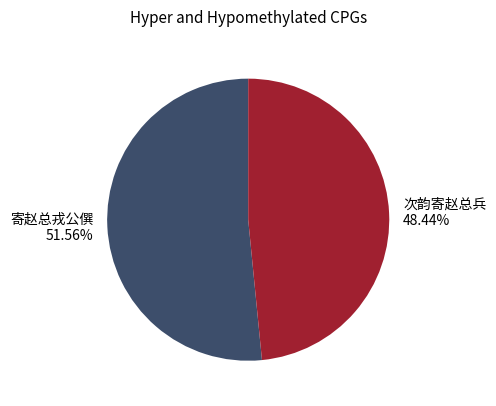

What percentage do 寄赵总戎公僎 and 次韵寄赵总兵 together represent?

100.0%